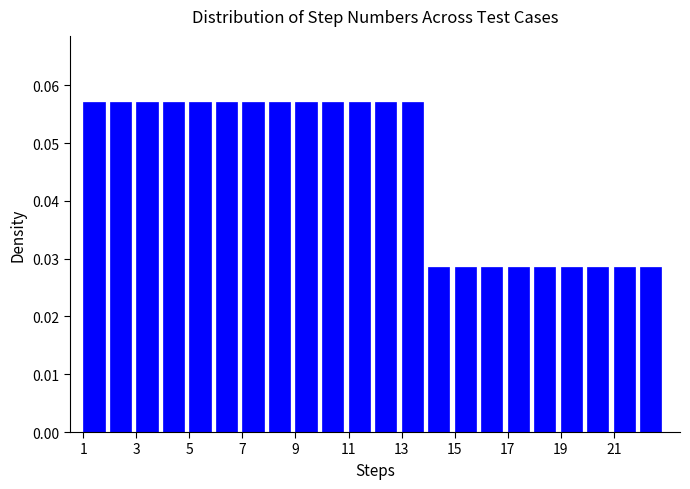

Reading left to right, list every bar in this chart as the range it spans on the x-axis followed by its height. The values are not printed on the chart, so give them approximately, as read against the axis.

1 to 2: 0.057
2 to 3: 0.057
3 to 4: 0.057
4 to 5: 0.057
5 to 6: 0.057
6 to 7: 0.057
7 to 8: 0.057
8 to 9: 0.057
9 to 10: 0.057
10 to 11: 0.057
11 to 12: 0.057
12 to 13: 0.057
13 to 14: 0.057
14 to 15: 0.029
15 to 16: 0.029
16 to 17: 0.029
17 to 18: 0.029
18 to 19: 0.029
19 to 20: 0.029
20 to 21: 0.029
21 to 22: 0.029
22 to 23: 0.029